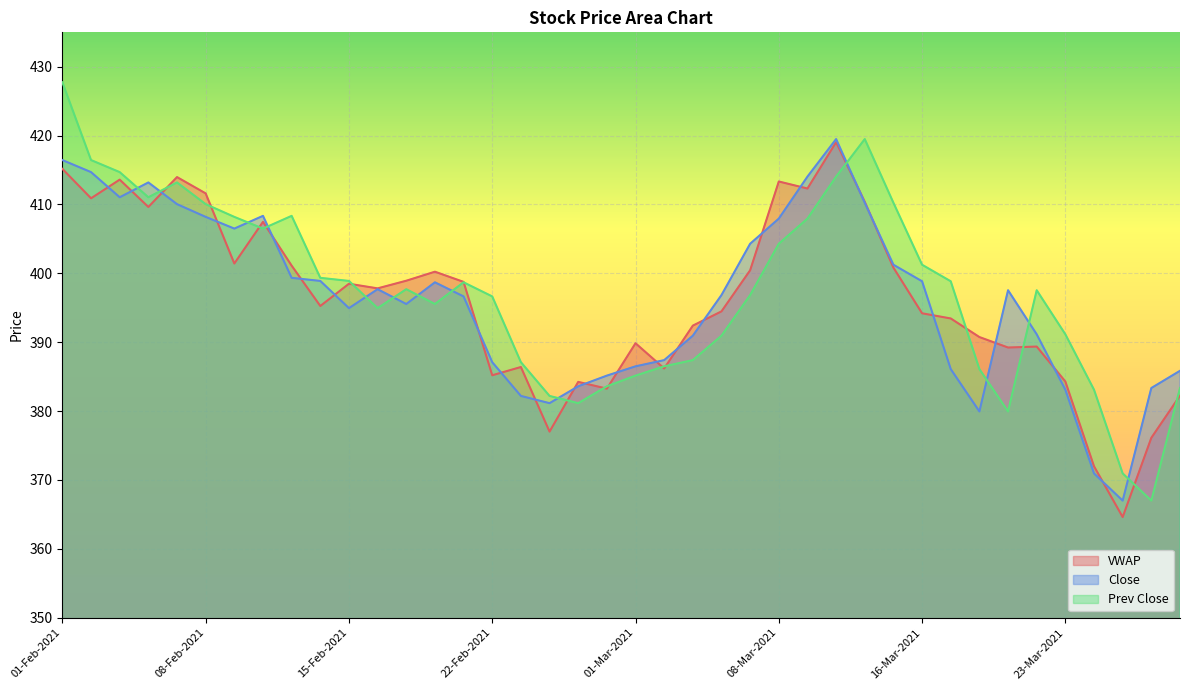

Between which two adjacent categories do Prev Close and VWAP first intersect?

04-Feb-2021 and 05-Feb-2021